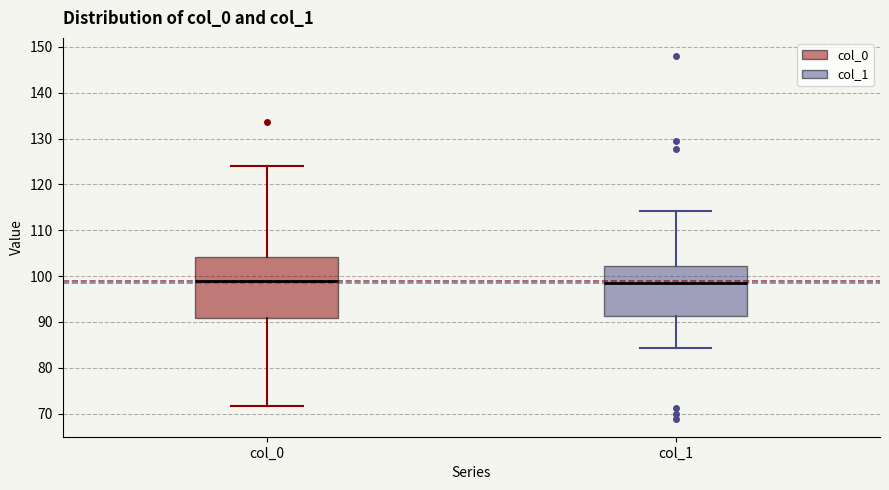

Where does the lower whisker of the box for col_1 end on the y-axis? The values are not printed on the chart, so give them approximately, as read against the axis.

84